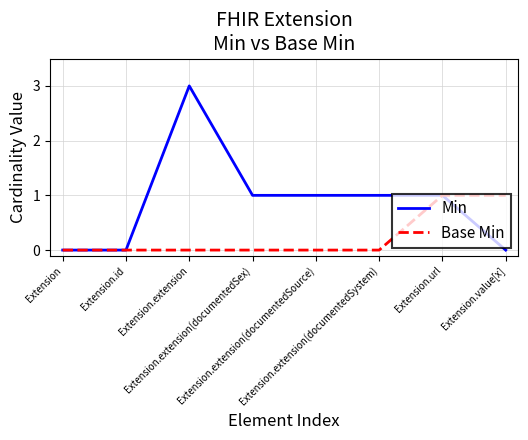

Which series has the largest range (max minus min)?

Min